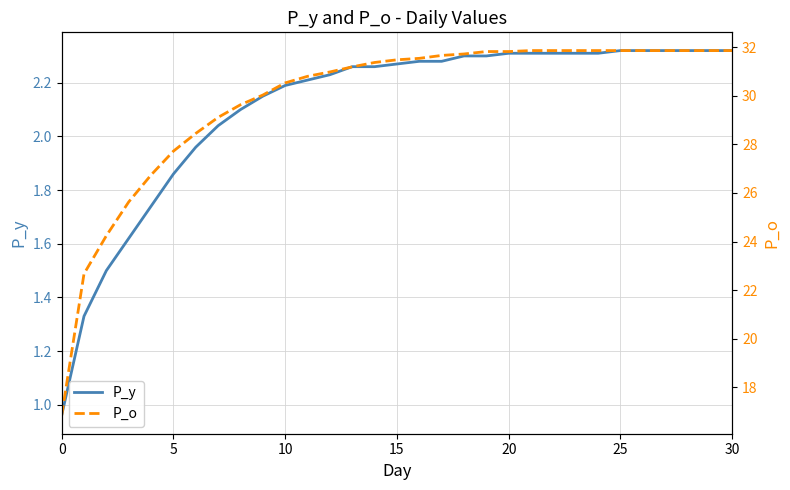

What is the difference between the maximum and minimum values in the P_y series?

1.4